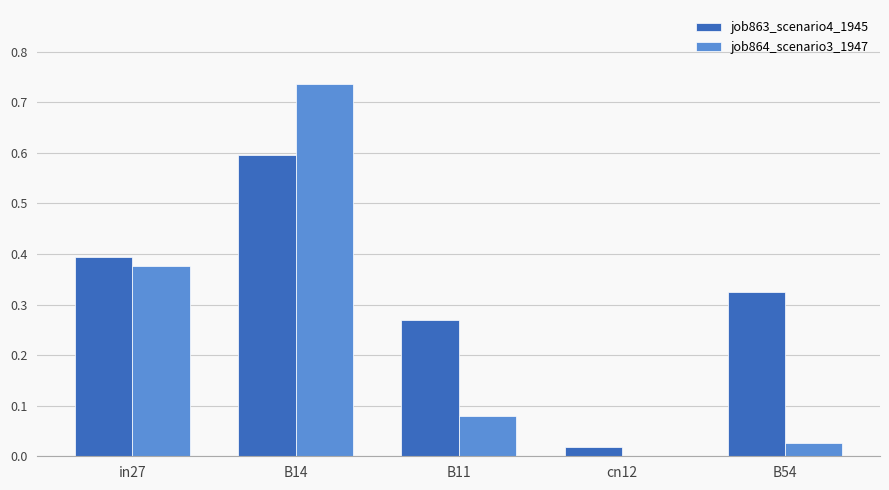

How many groups of bars are there?

5